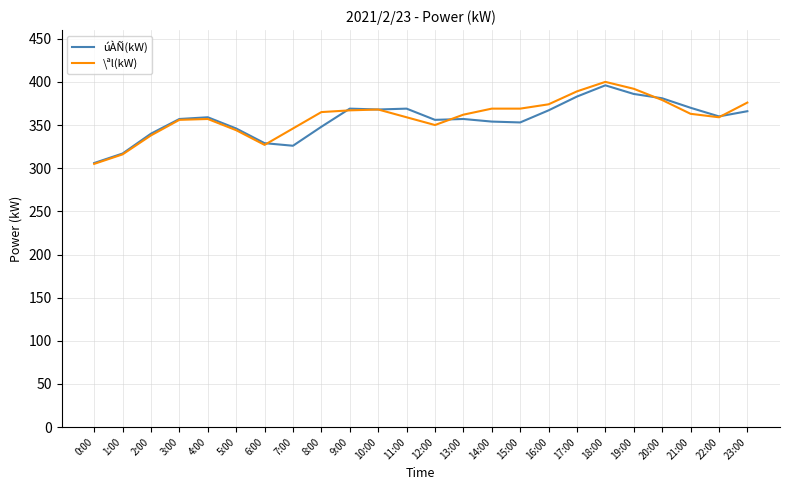

What is the average value of the úÀÑ(kW) series?

357